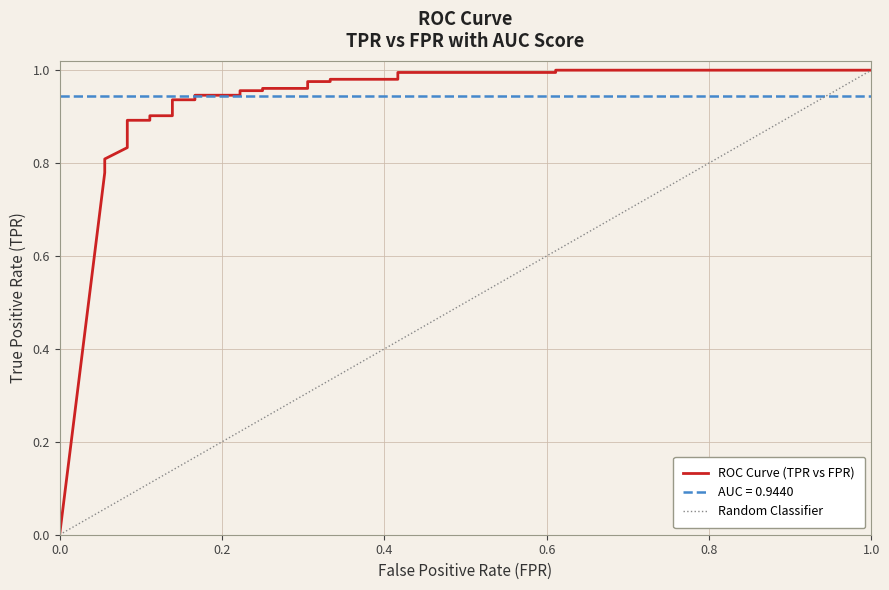

What is the sum of all values?

21.5